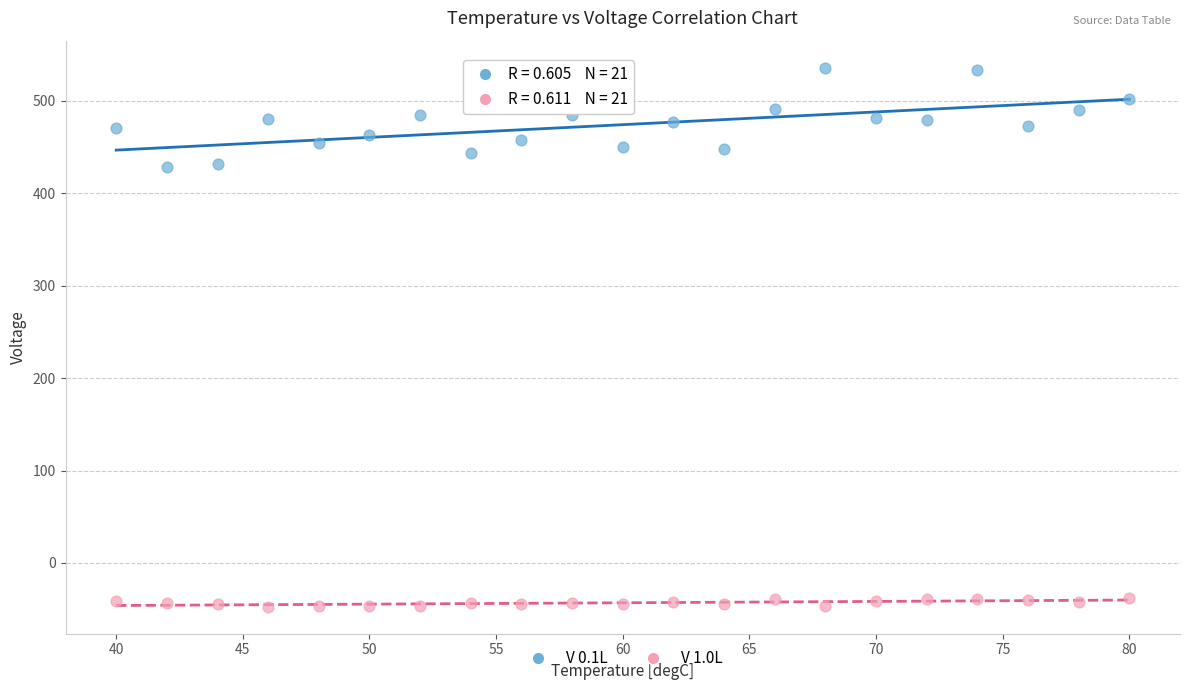

Which series contains the lowest Y value?

V 1.0L